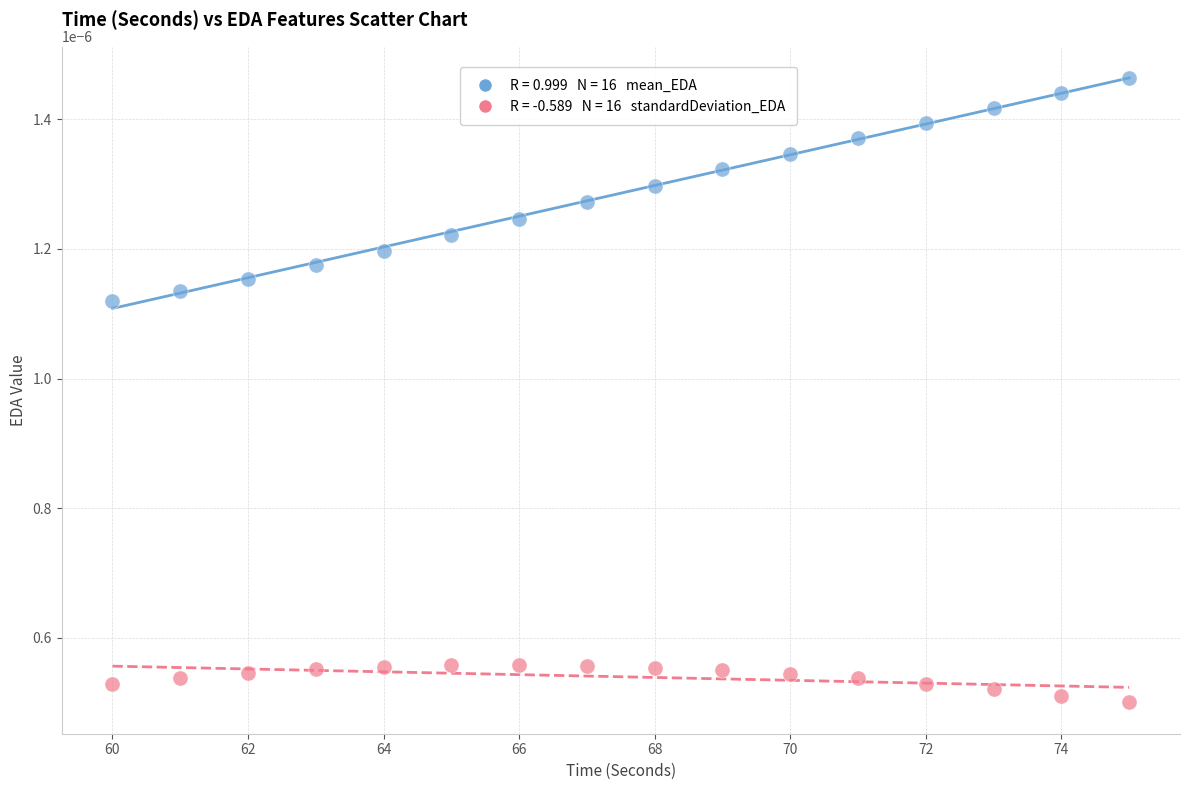

Across all data points, what is the range of X values (max minus min)?

15.0